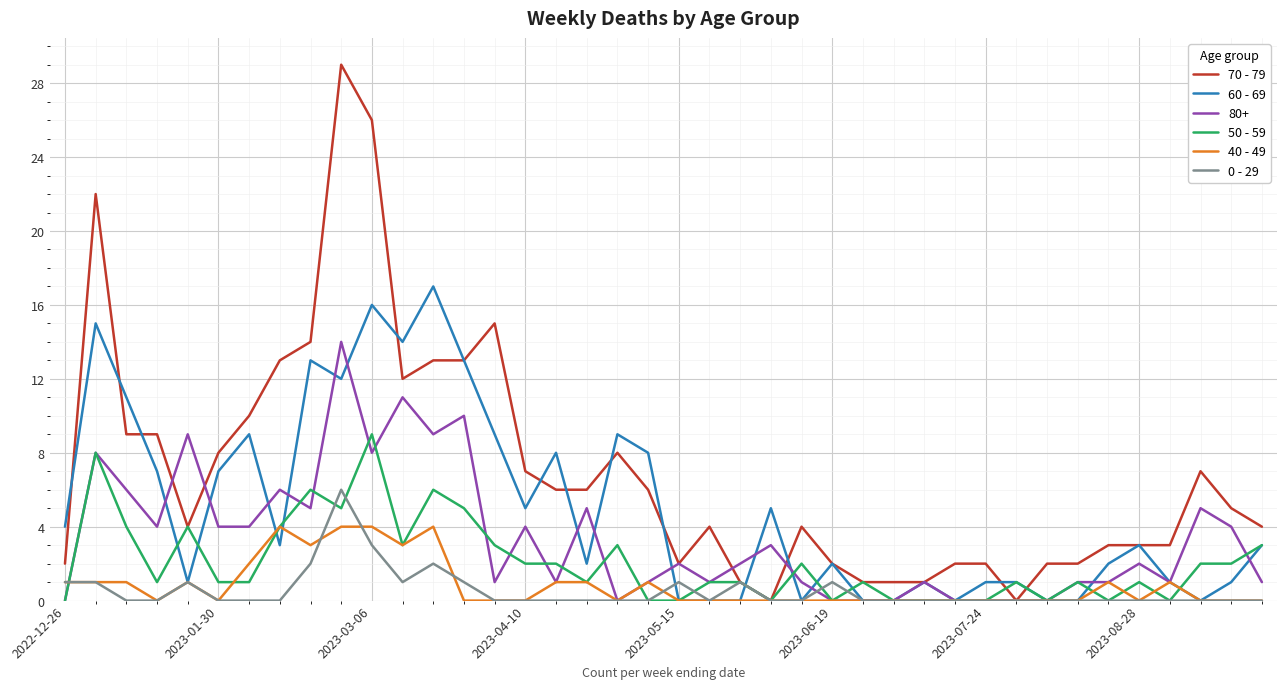

The 0 - 29 series shows 0 at 2023-07-24. True or false?

True